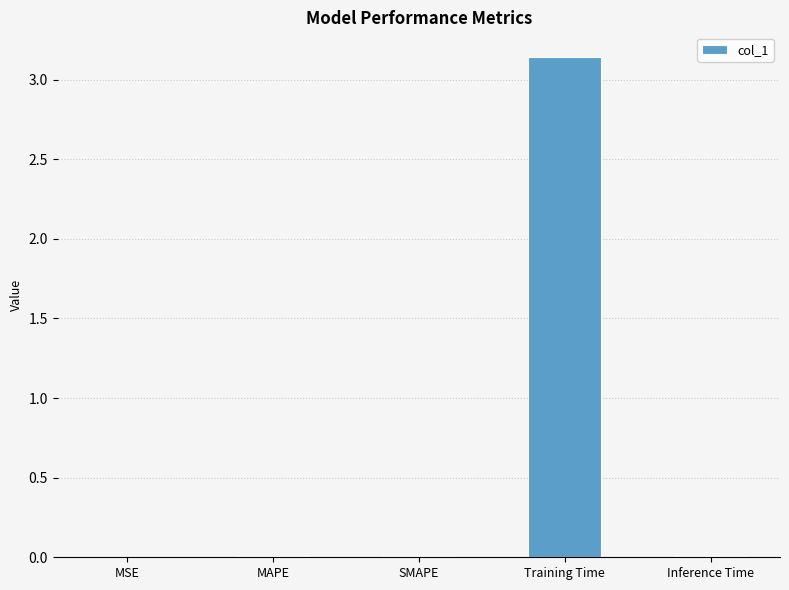

At which category does the chart reach its peak across all series?

Training Time